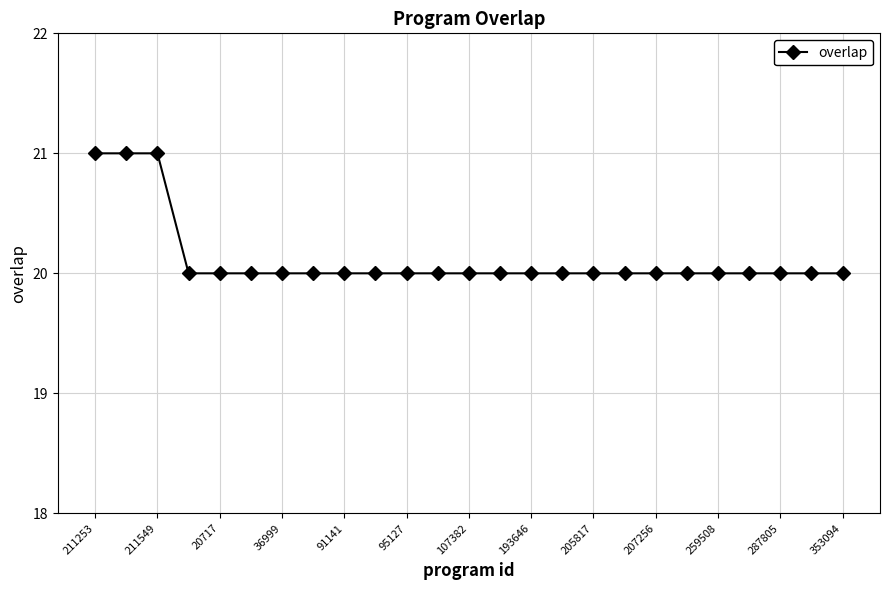

What is the maximum value shown in the chart?

21